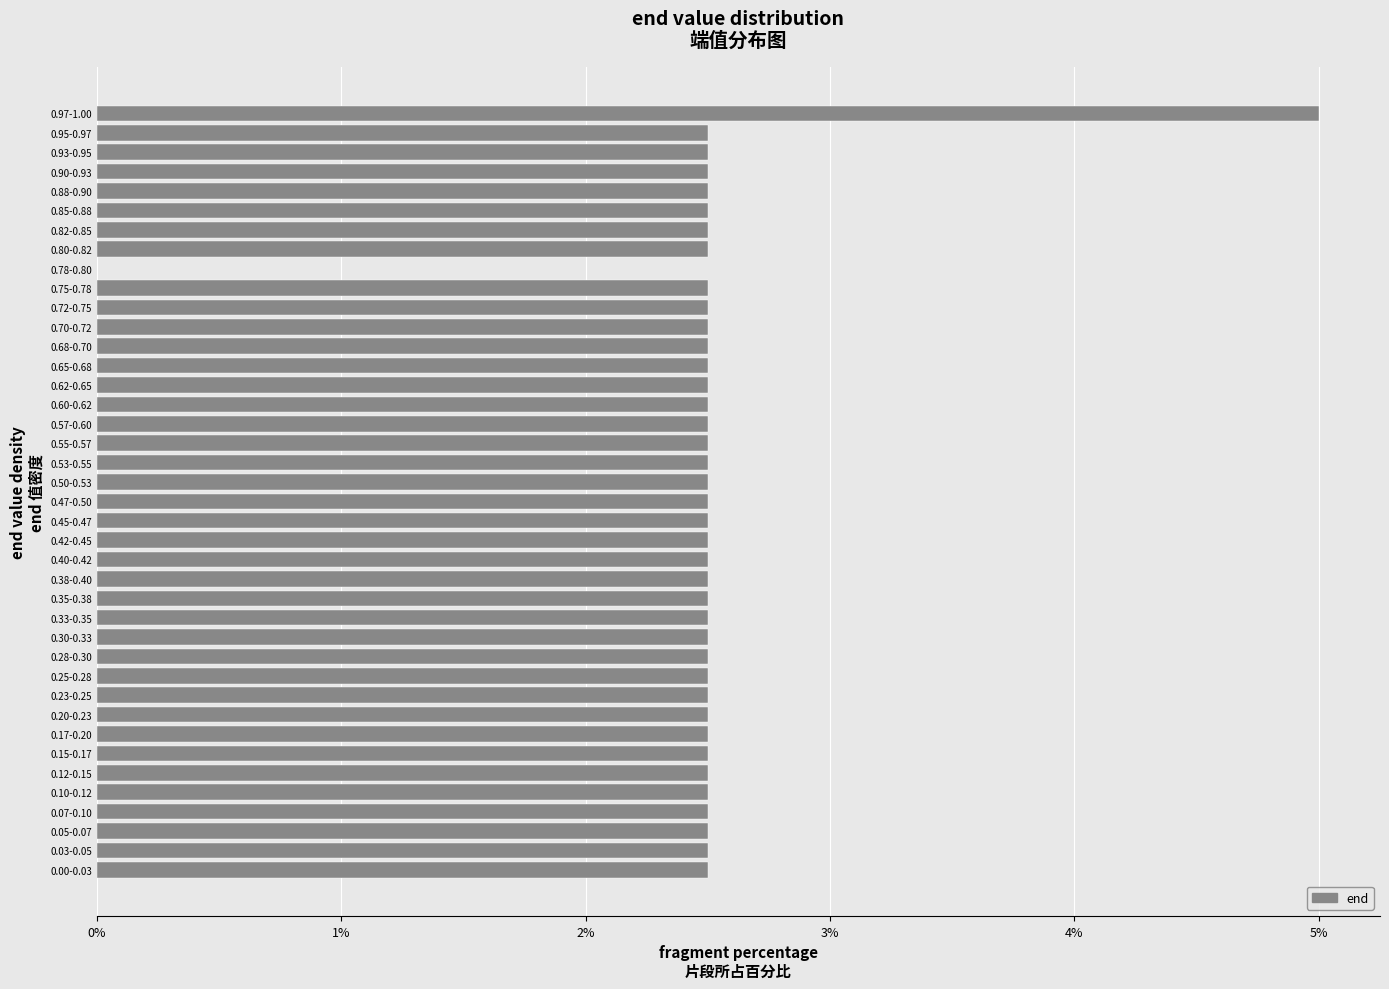

What is the sum of the values at 0.40-0.42 and 0.15-0.17?

5.0